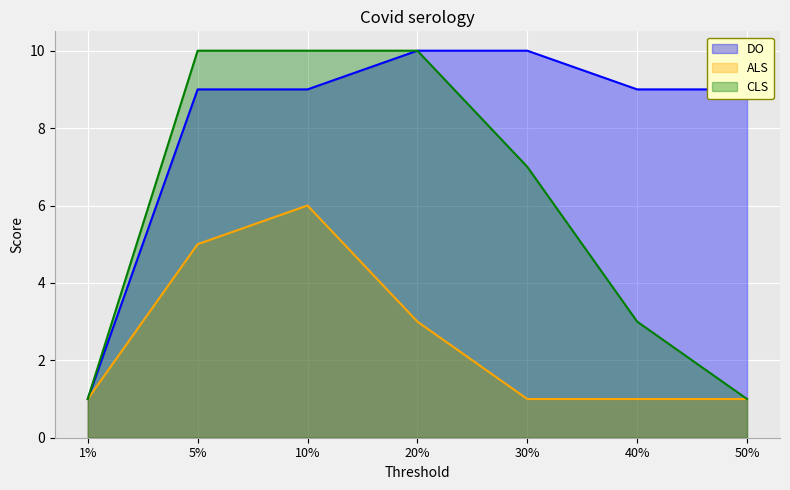

Reading left to right, transcribe all the data shown in this chart.

DO: 1	9	9	10	10	9	9
ALS: 1	5	6	3	1	1	1
CLS: 1	10	10	10	7	3	1